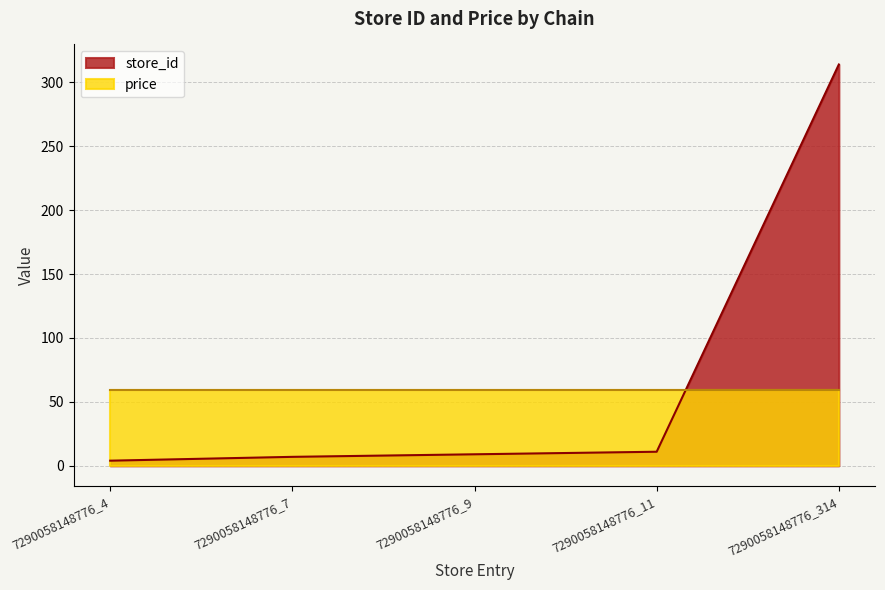

What is the difference between the second highest and second lowest values?

4